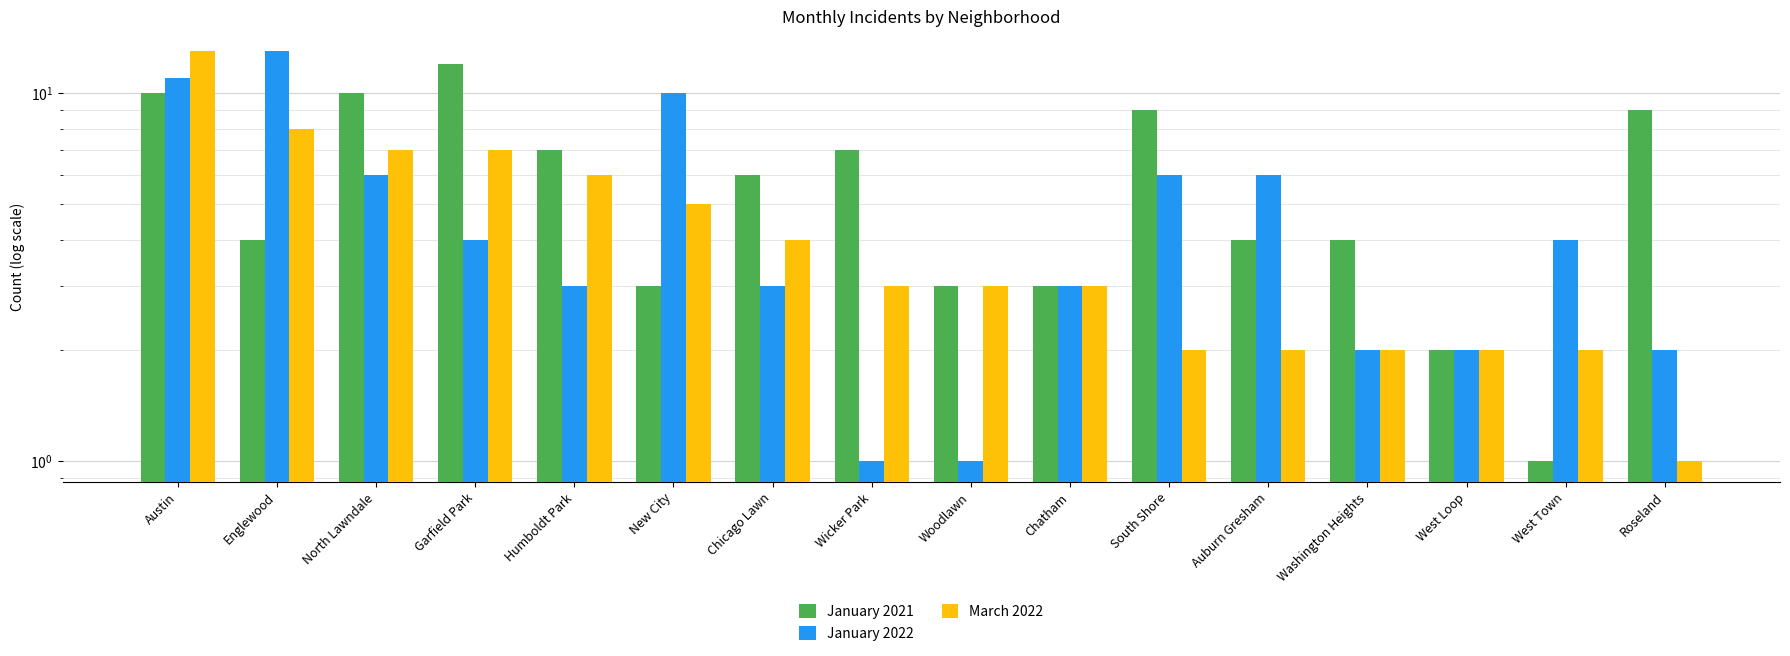

Reading left to right, transcribe all the data shown in this chart.

January 2021: Austin=10	Englewood=4	North Lawndale=10	Garfield Park=12	Humboldt Park=7	New City=3	Chicago Lawn=6	Wicker Park=7	Woodlawn=3	Chatham=3	South Shore=9	Auburn Gresham=4	Washington Heights=4	West Loop=2	West Town=1	Roseland=9
January 2022: Austin=11	Englewood=13	North Lawndale=6	Garfield Park=4	Humboldt Park=3	New City=10	Chicago Lawn=3	Wicker Park=1	Woodlawn=1	Chatham=3	South Shore=6	Auburn Gresham=6	Washington Heights=2	West Loop=2	West Town=4	Roseland=2
March 2022: Austin=13	Englewood=8	North Lawndale=7	Garfield Park=7	Humboldt Park=6	New City=5	Chicago Lawn=4	Wicker Park=3	Woodlawn=3	Chatham=3	South Shore=2	Auburn Gresham=2	Washington Heights=2	West Loop=2	West Town=2	Roseland=1